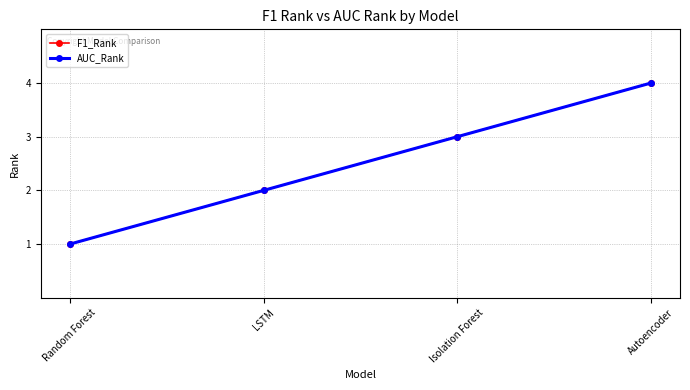

What is the smallest value displayed?

1